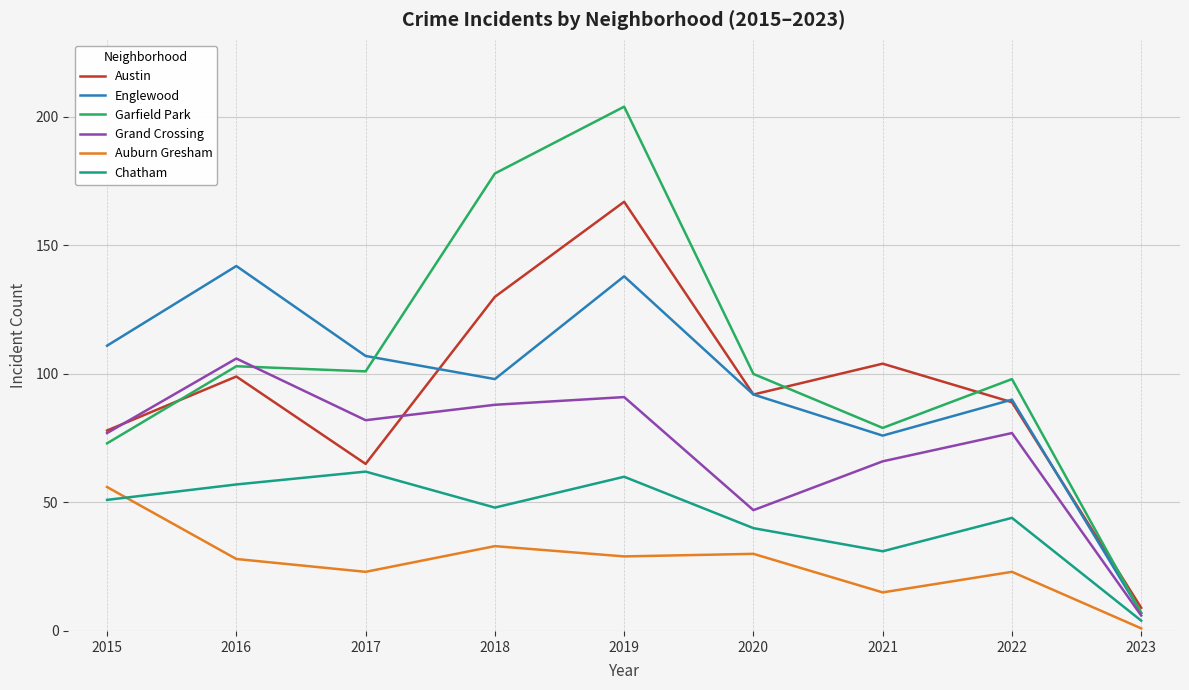

What is the approximate value of Chatham at 2017?

62